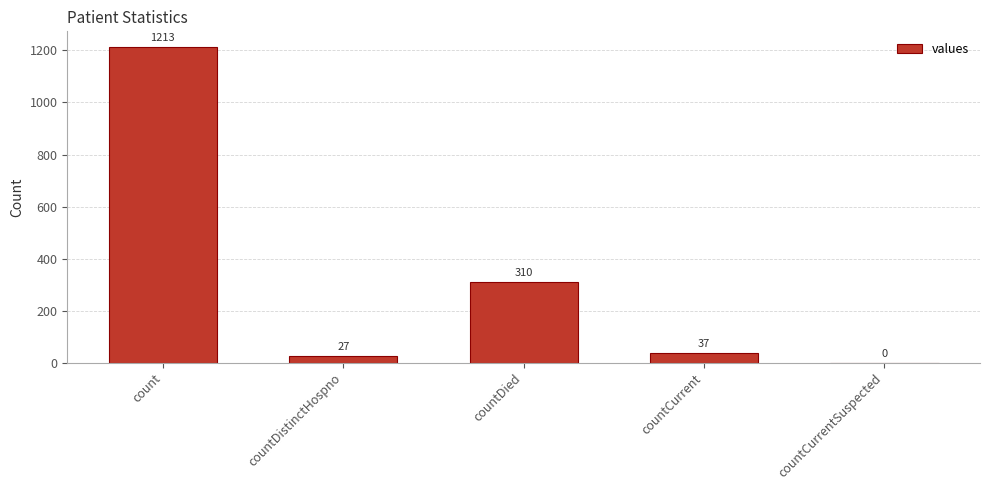

At which category does the chart reach its peak across all series?

count